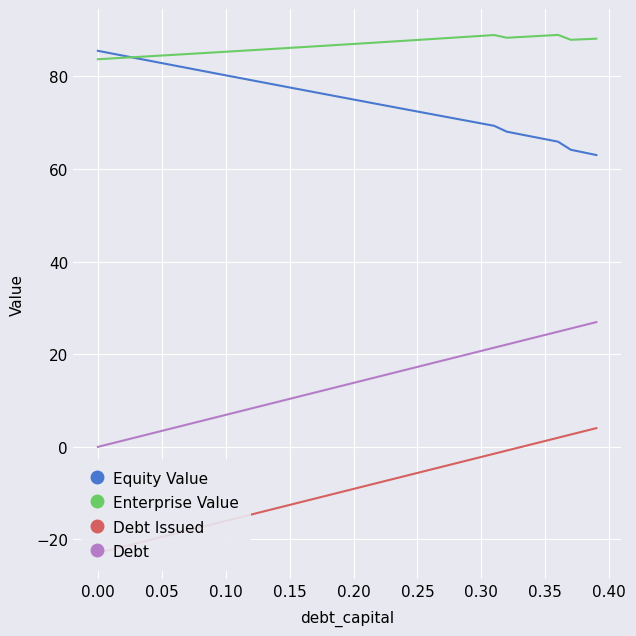

How many lines are shown in the chart?

4